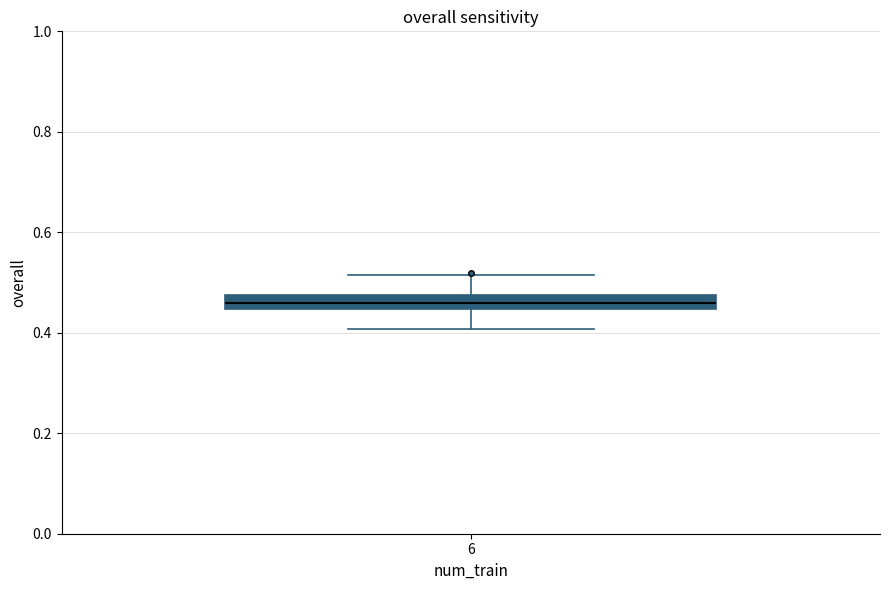

Where is the lower edge of the box at x = 6 on the y-axis? The values are not printed on the chart, so give them approximately, as read against the axis.

0.44